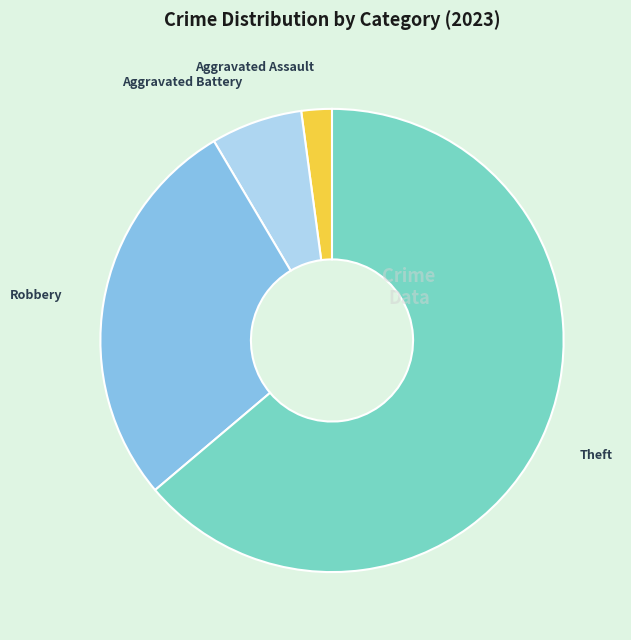

Do Aggravated Assault and Aggravated Battery together represent more than half of the pie?

No